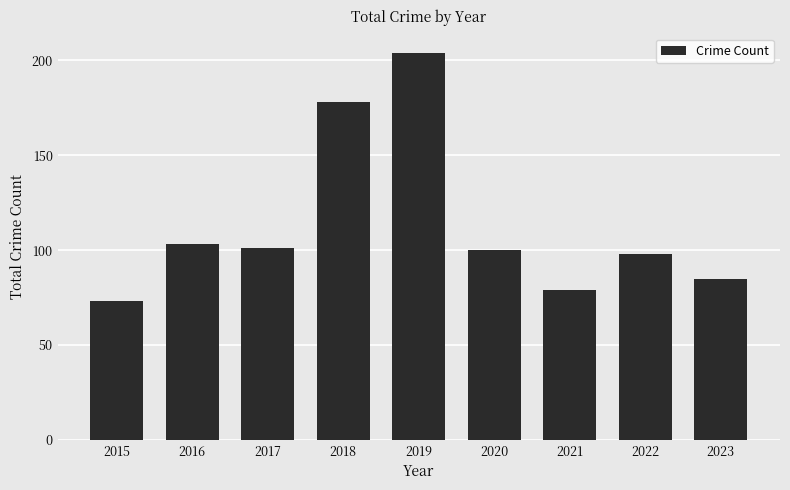

What is the difference between the values at 2019 and 2020?

104